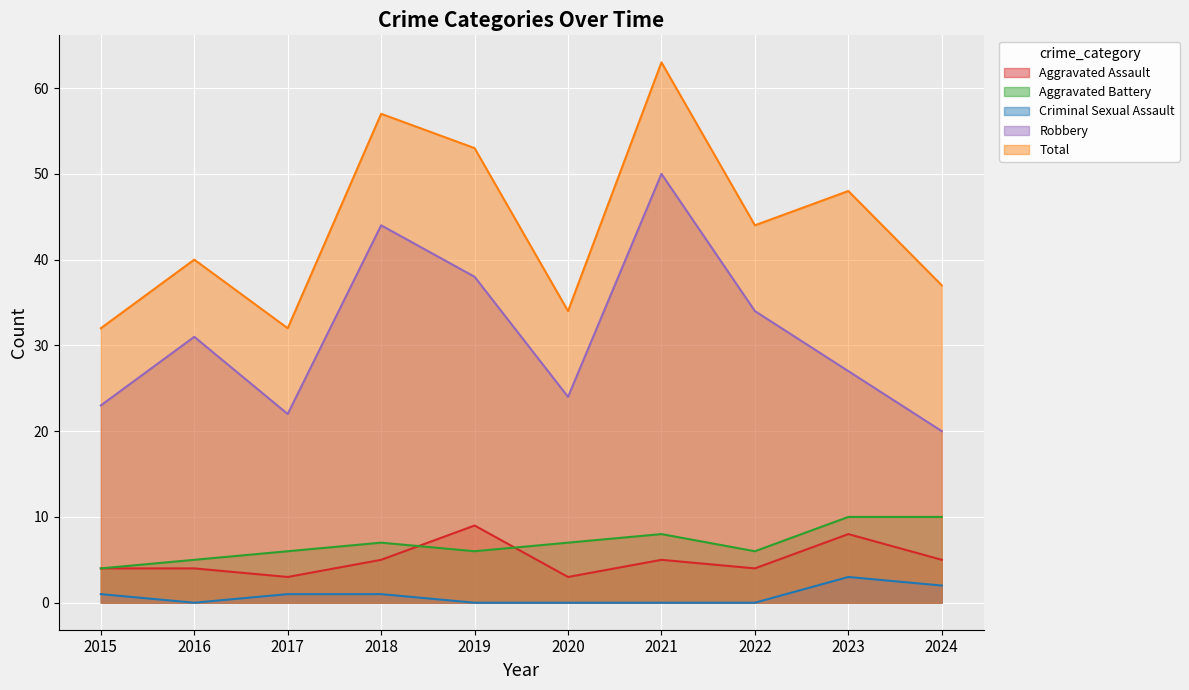

What is the highest value of the Aggravated Battery series?

10